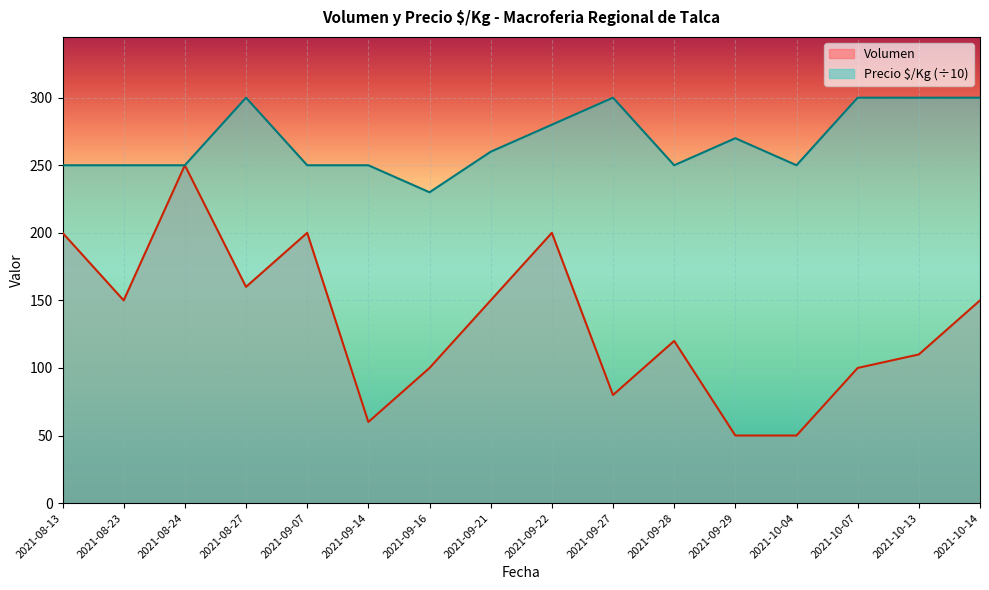

True or false: Precio $/Kg and Volumen cross at least once.

False